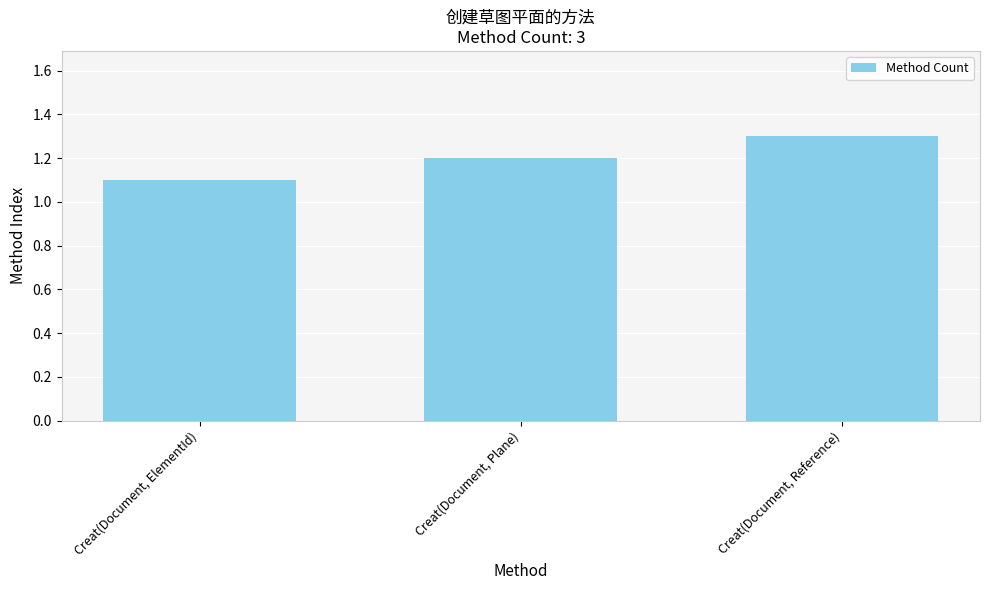

What position from the right is Creat(Document, ElementId)?

3